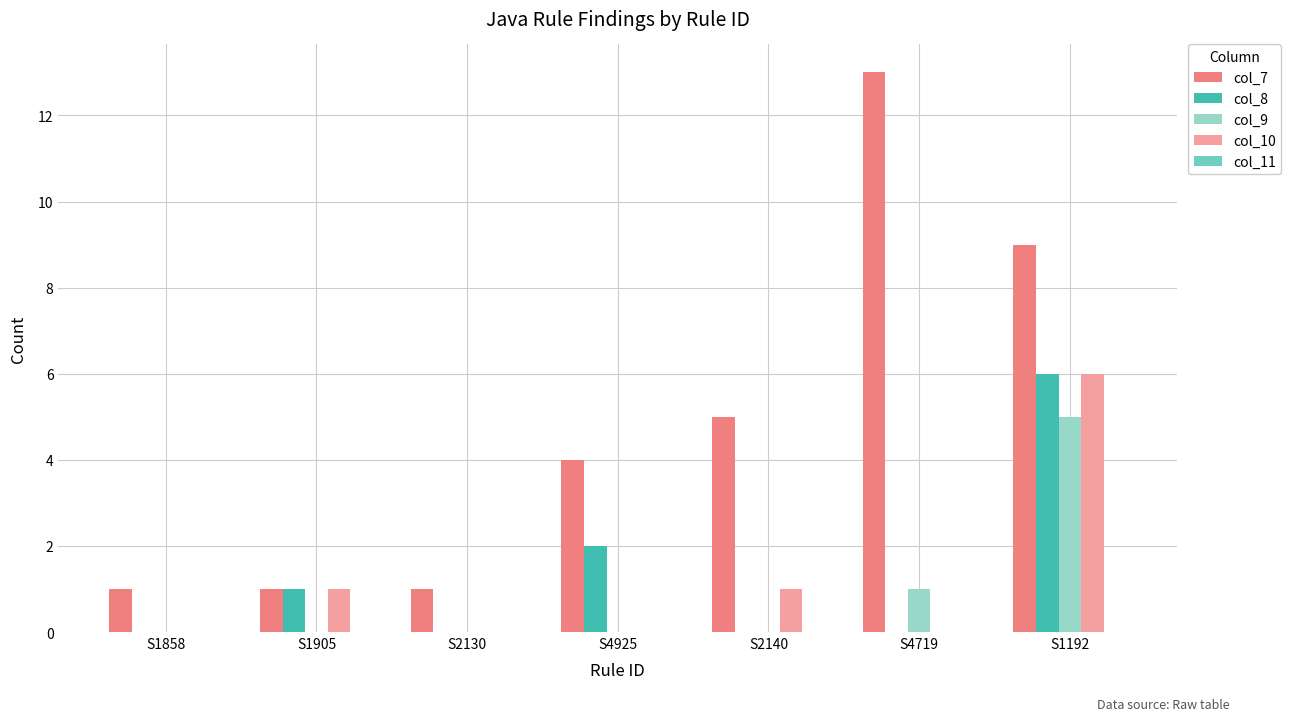

What is the average value of the col_10 series?

1